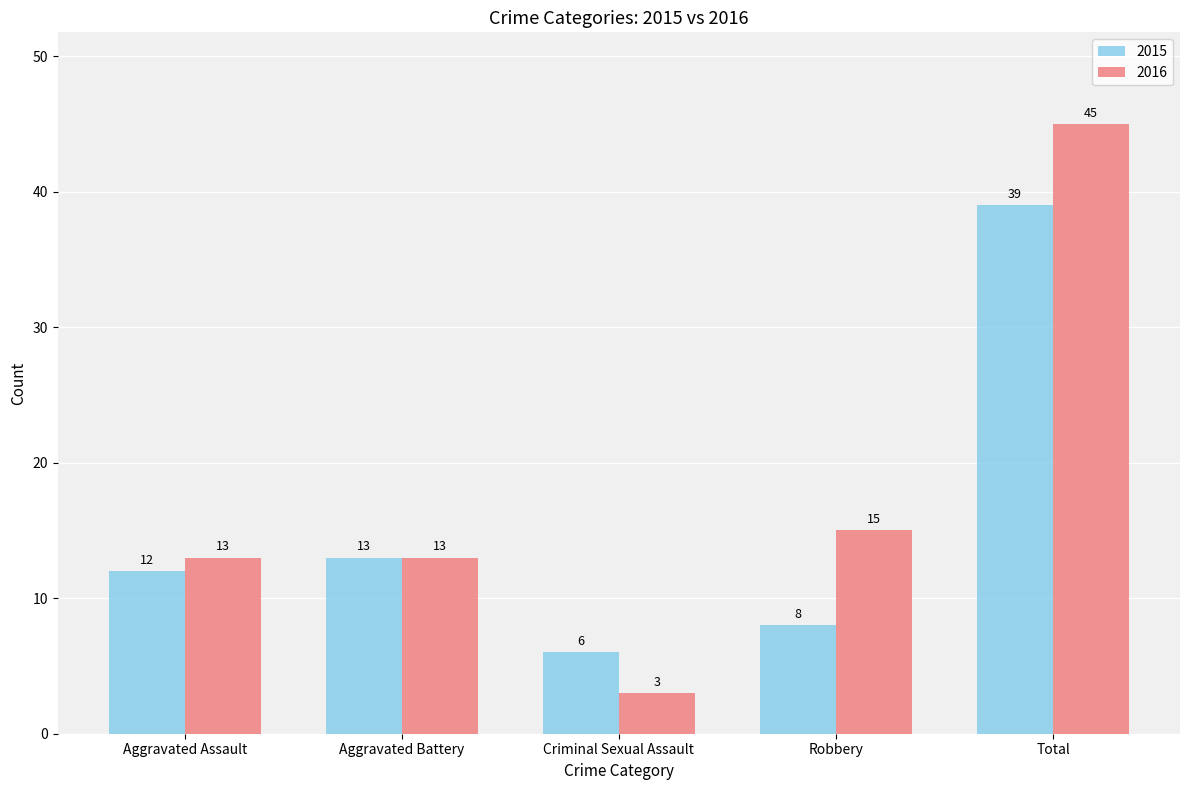

What is the minimum value for 2015?

6